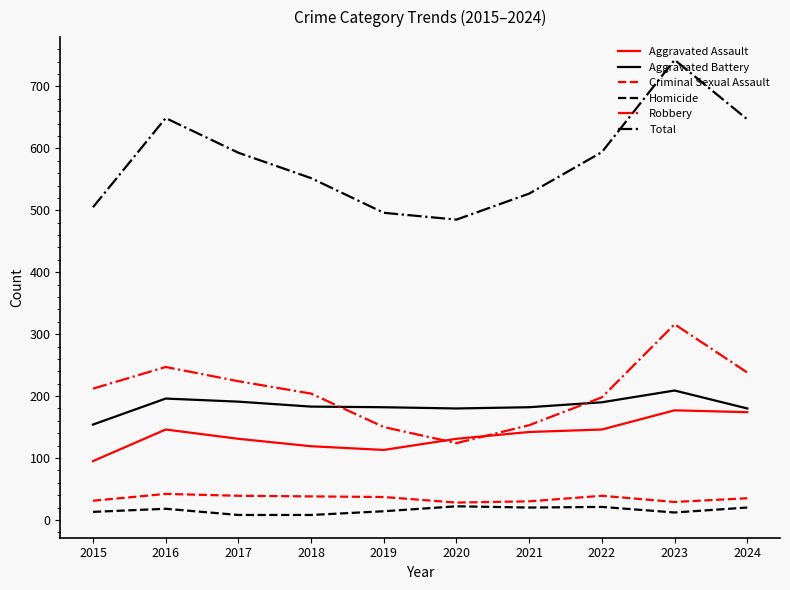

How many distinct data groups are displayed?

6